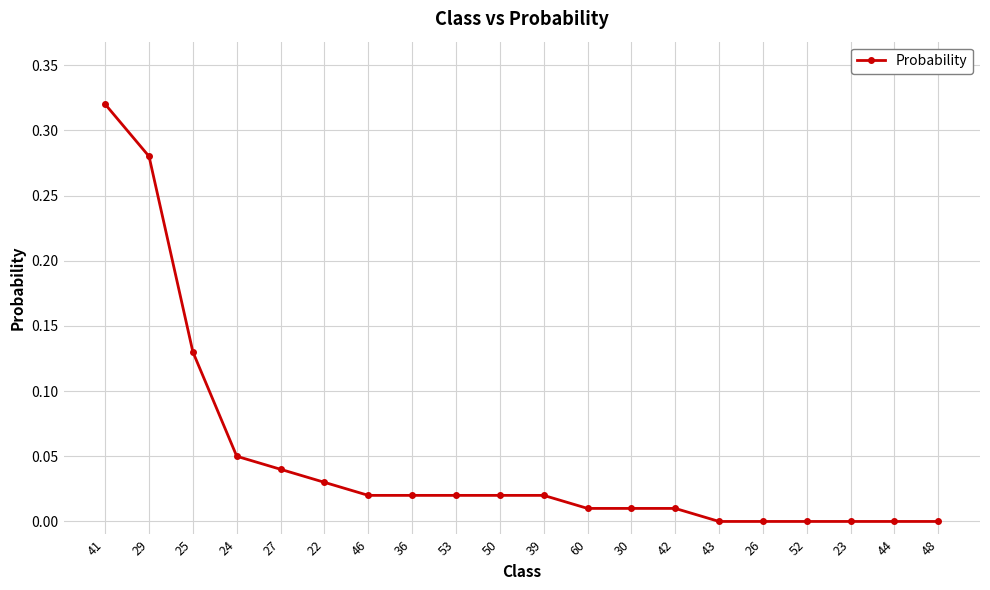

How many data points does each series have?

20